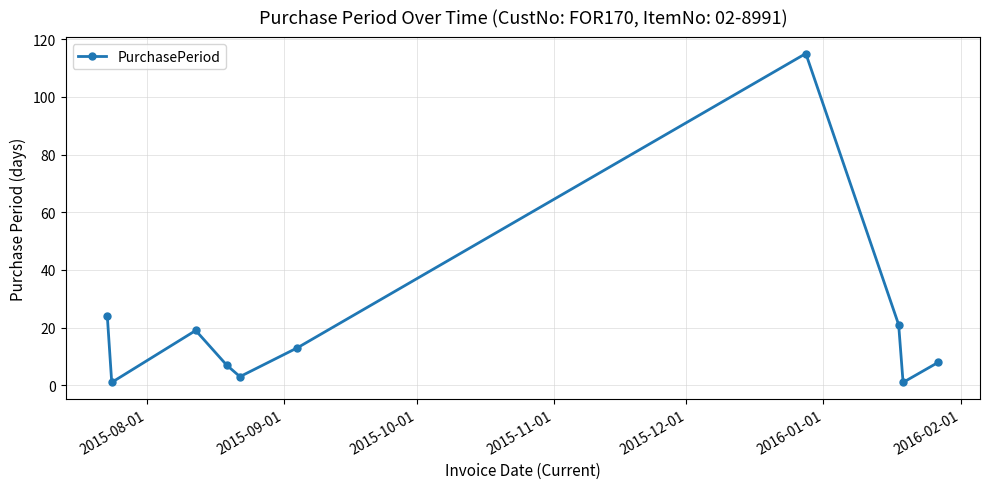

Reading left to right, transcribe all the data shown in this chart.

24	1	19	7	3	13	115	21	1	8